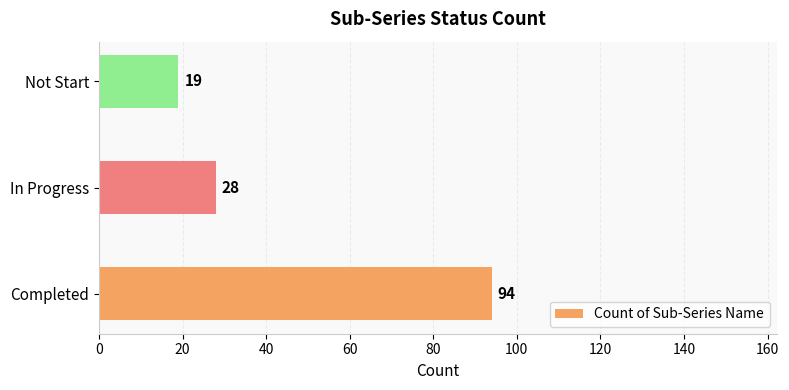

What is the average value?

47